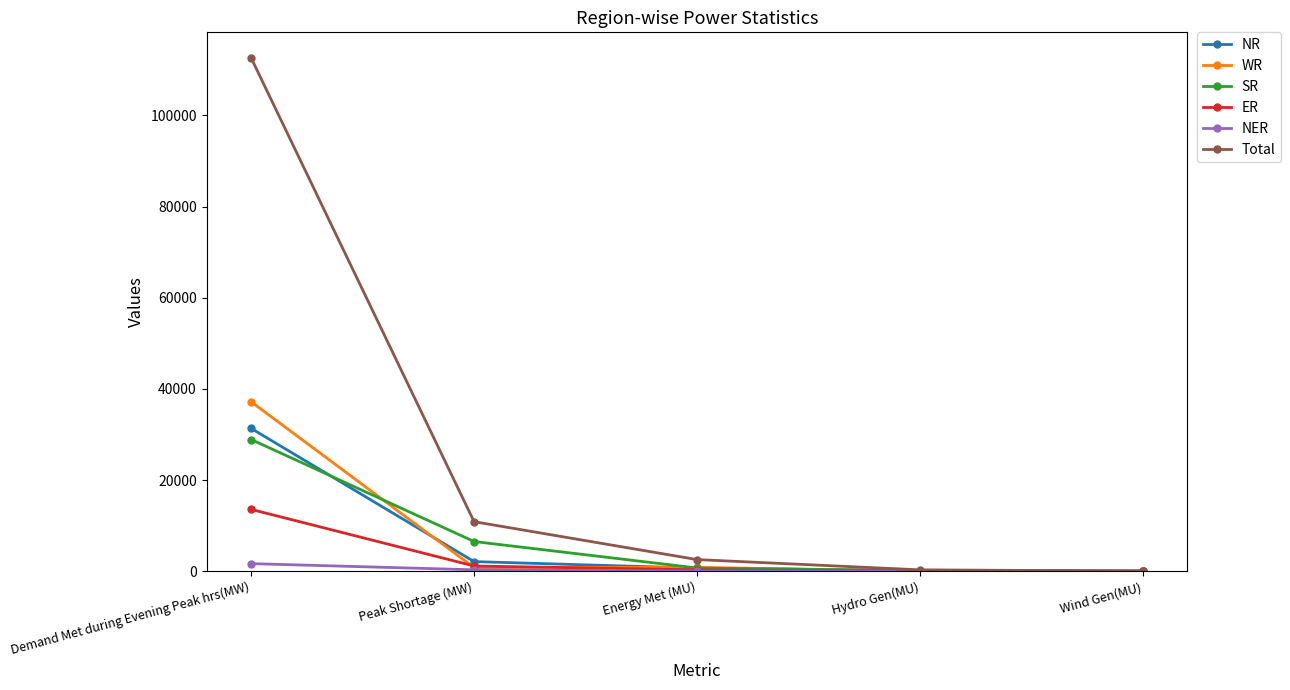

What is the difference between the highest and lowest values at Peak Shortage (MW)?

10557